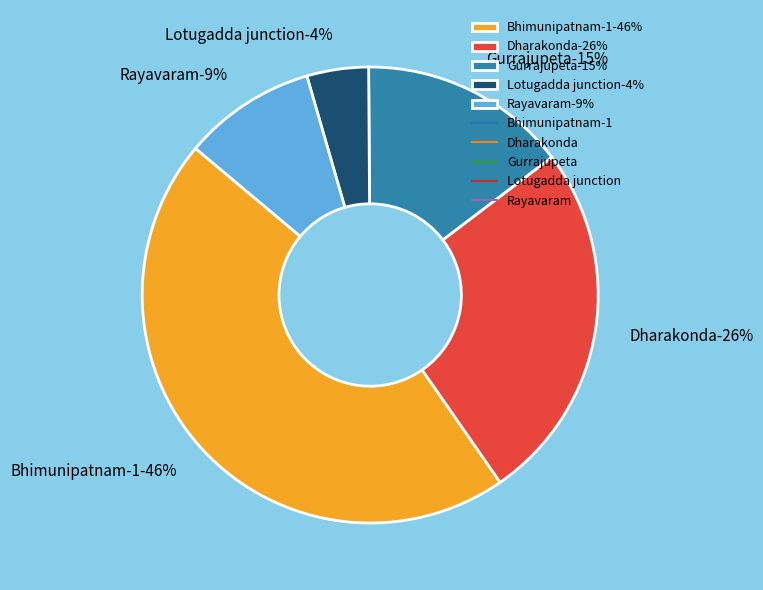

Does any single category account for the majority?

No